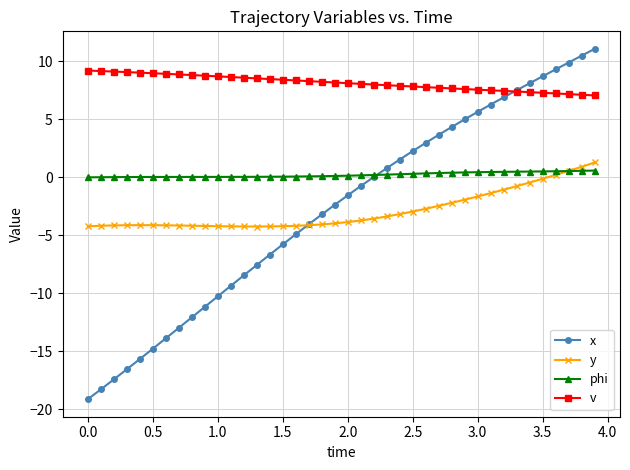

What are all the series names shown in the legend?

x, y, phi, v